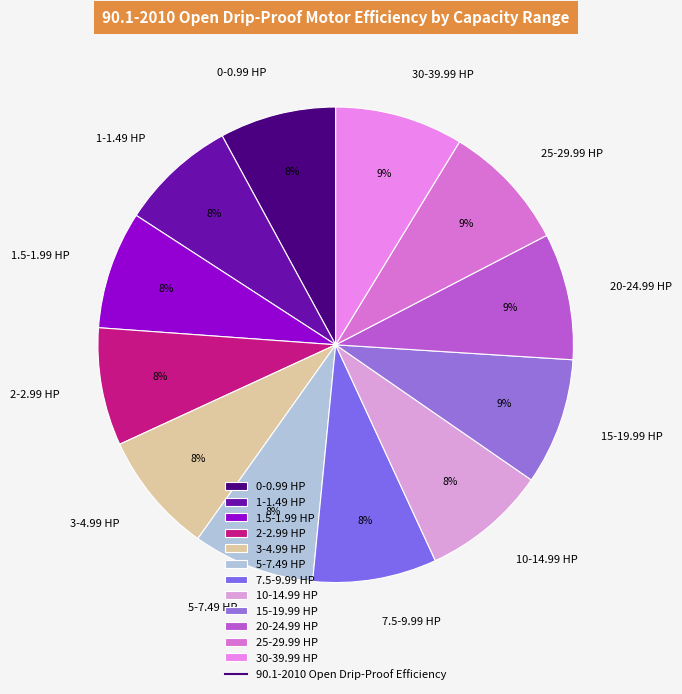

Is the sum of 0-0.99 HP and 2-2.99 HP greater than half?

No